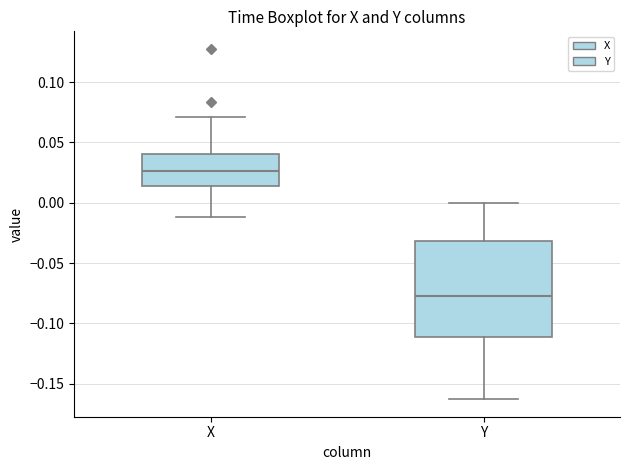

Reading left to right, read every box against the y-axis: the position of its median line, the range the box covers, and the ends of its whiskers. The values are not printed on the chart, so give them approximately, as read against the axis.

X: median 0.025, box 0.015 to 0.040, whiskers -0.010 to 0.070
Y: median -0.080, box -0.110 to -0.030, whiskers -0.165 to 0.000